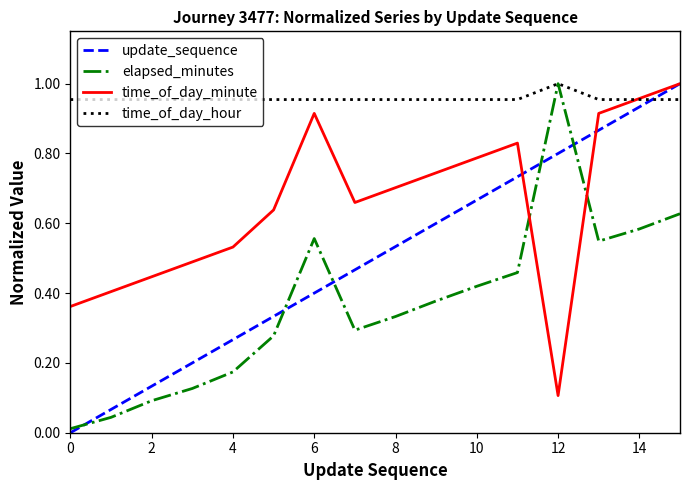

Which series has the largest total across all categories?

time_of_day_hour